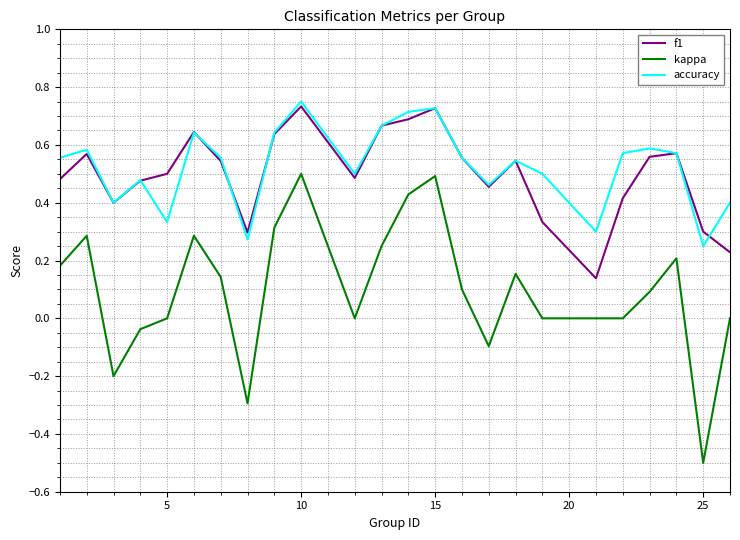

In f1, how many points are higher than both neighbors (excluding endpoints)?

6